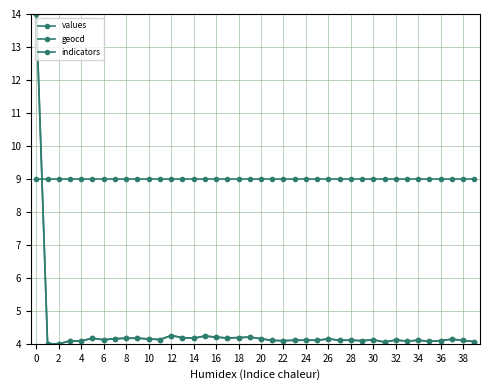

What is the smallest value displayed?

4.0